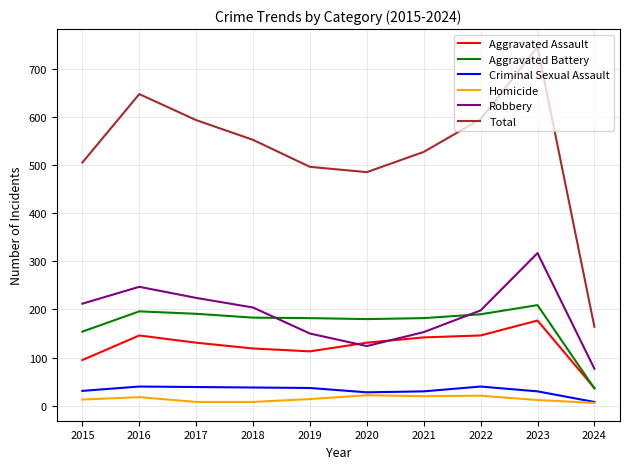

Is this an area chart (filled region under the line)?

No